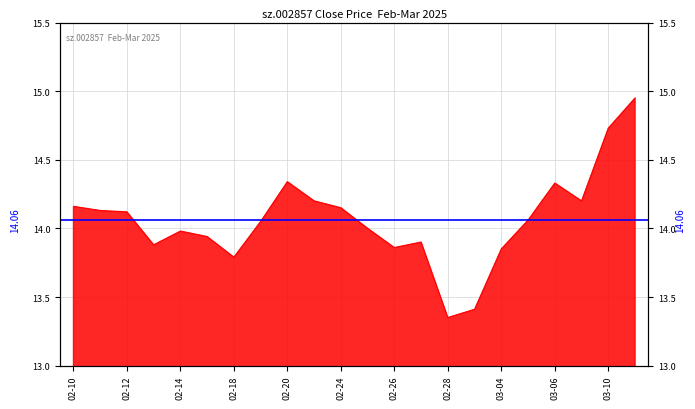

What is the ratio of the value at 02-24 to the value at 02-20?

1.0